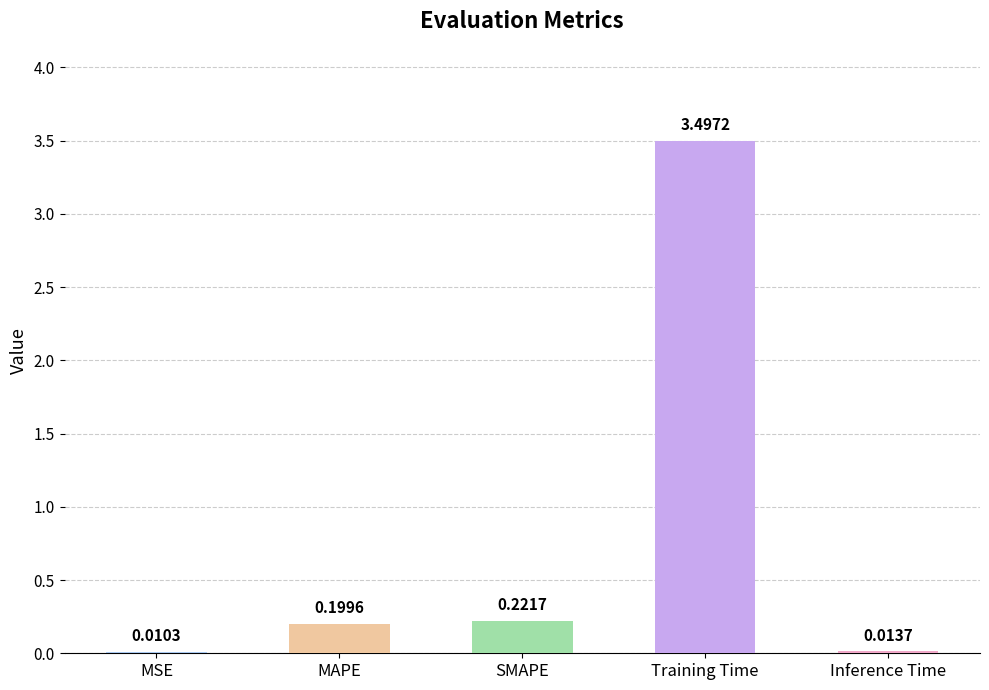

At which label is the value closest to 1?

SMAPE